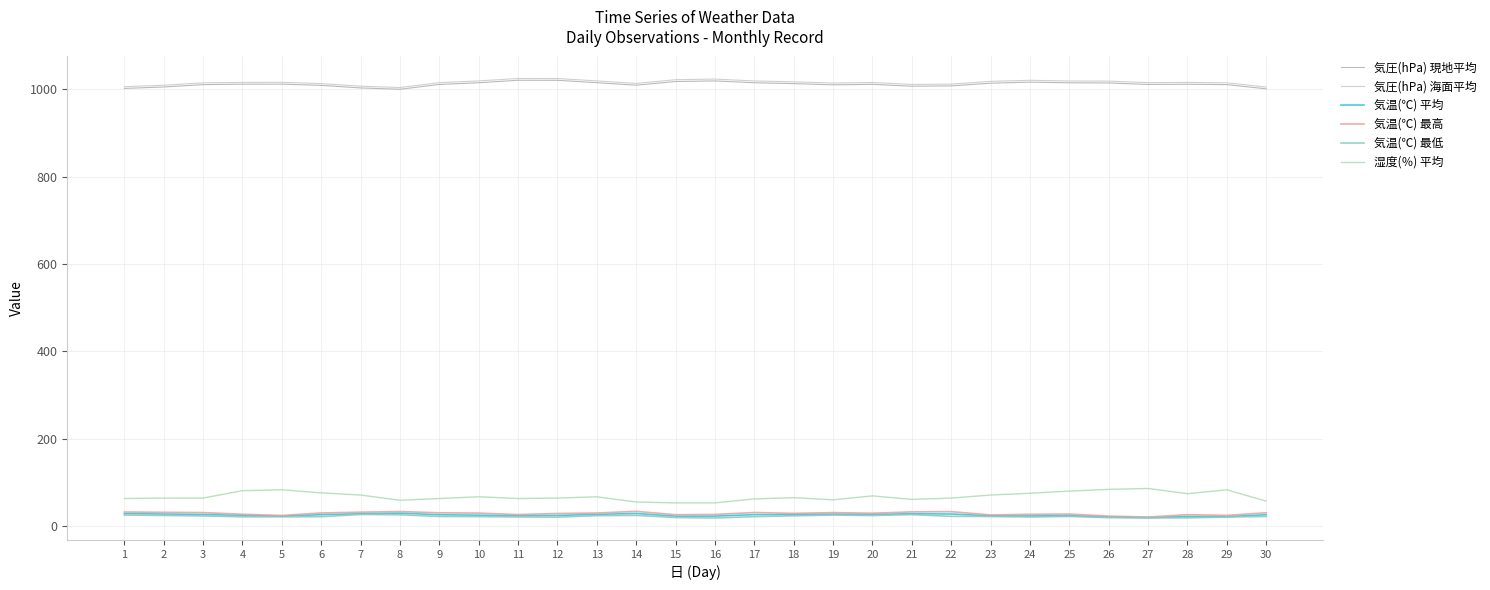

True or false: 気圧(hPa) 海面平均 and 湿度(％) 平均 cross at least once.

False